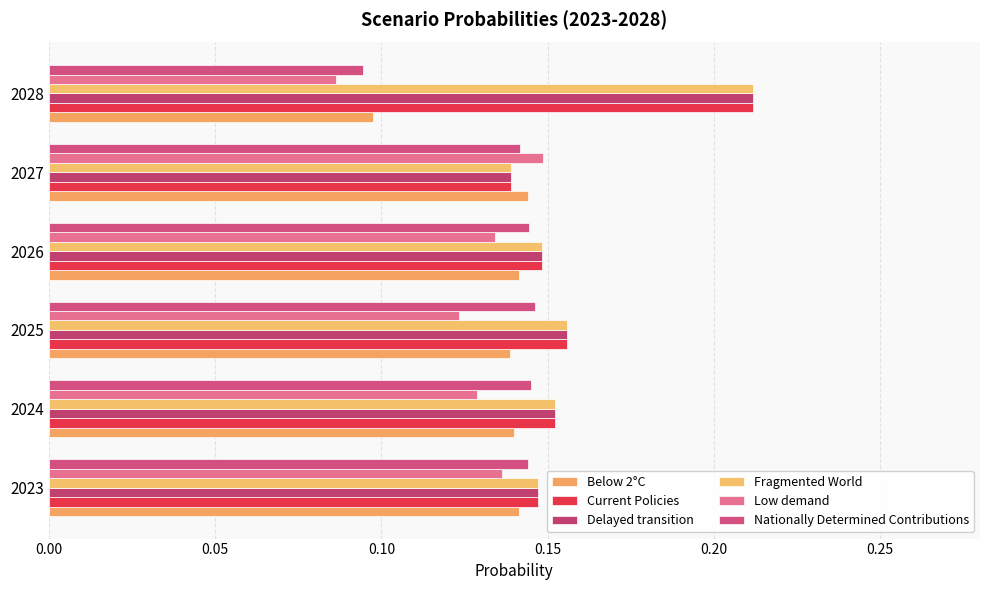

Count the Current Policies values in the range 0 to 1.

6